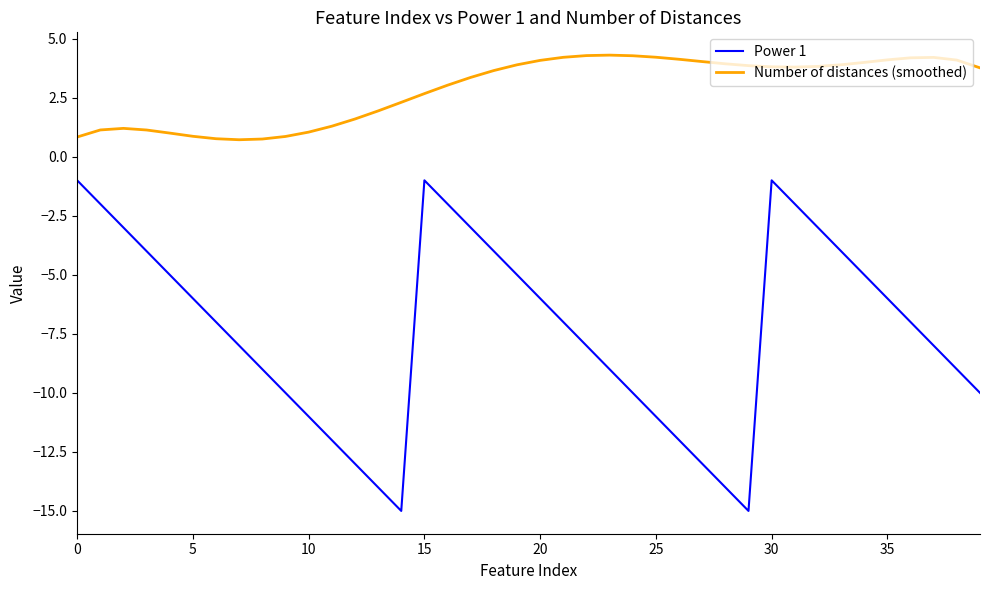

Does the chart have visible grid lines?

No